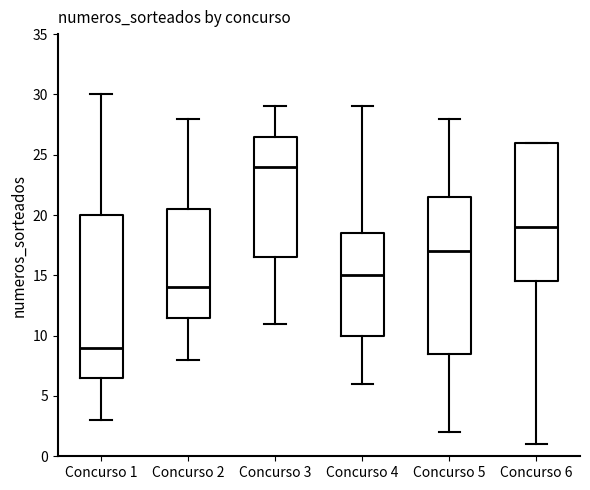

Which box's median line is the highest?

Concurso 3